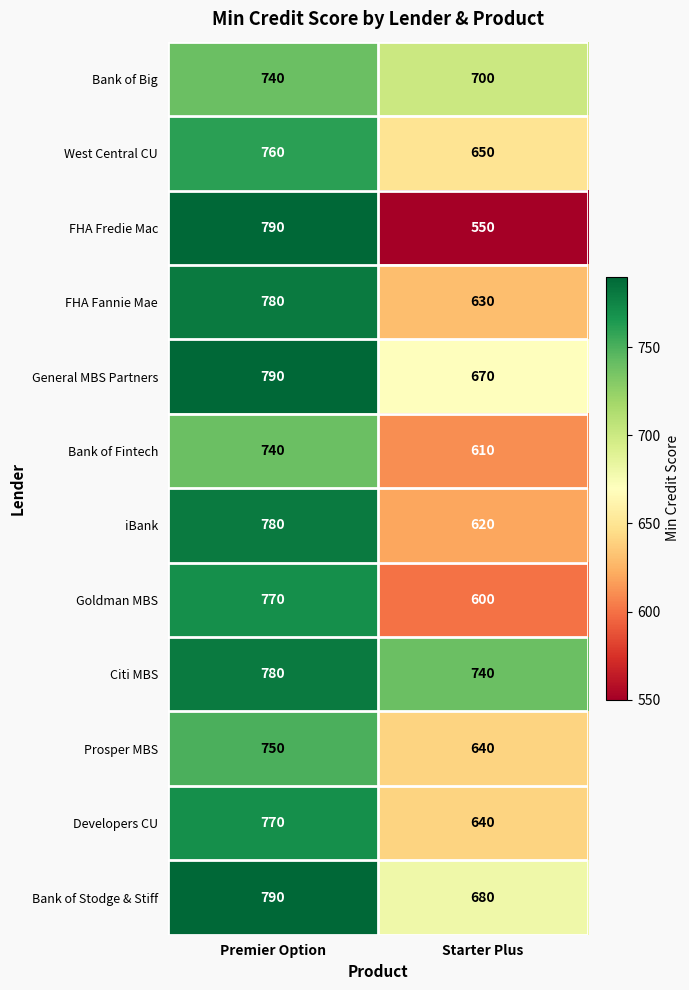

What is the greatest value displayed?

790